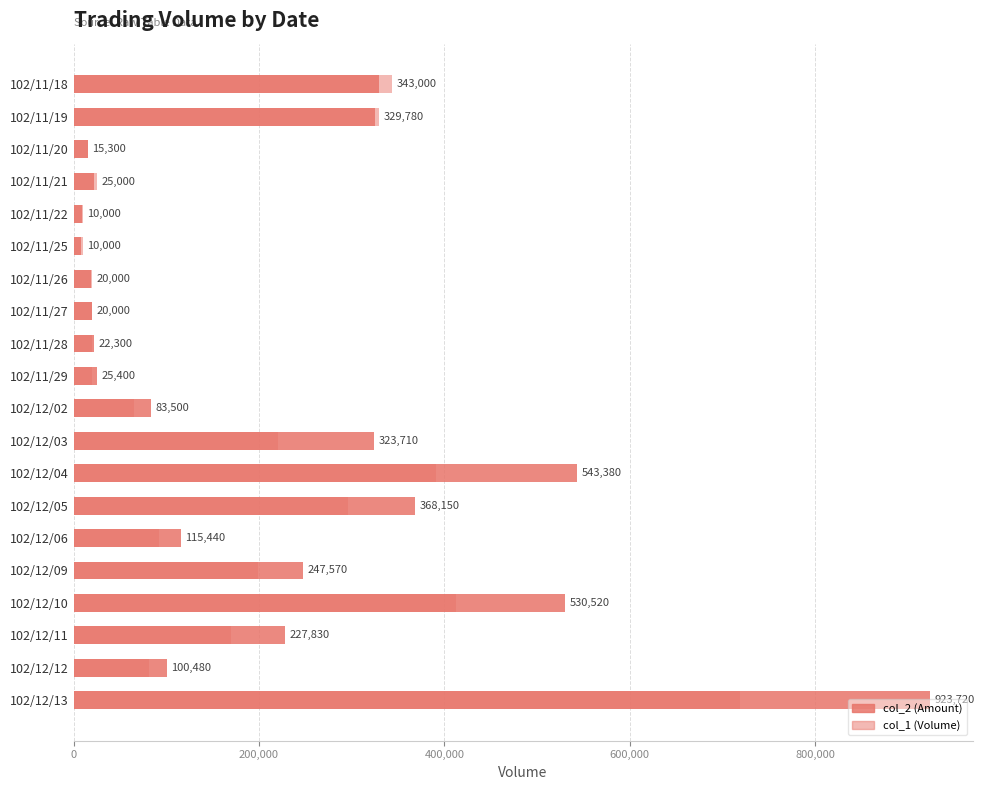

What are all the series names shown in the legend?

col_2, col_1